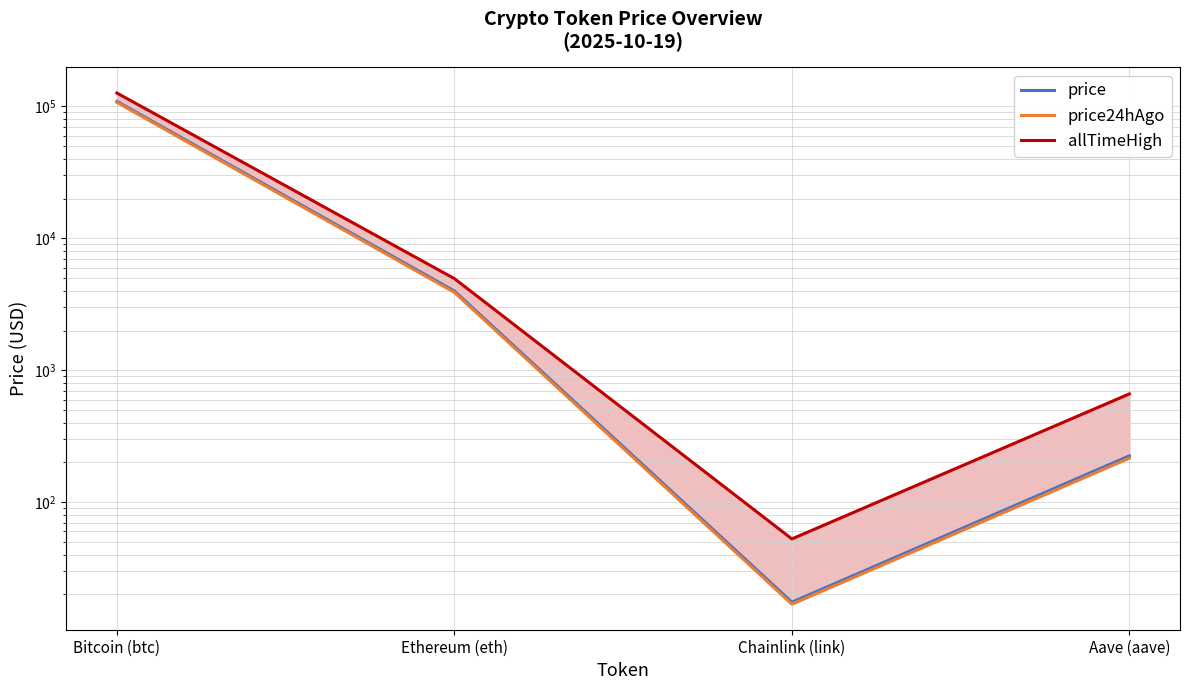

What position from the right is Chainlink (link)?

2